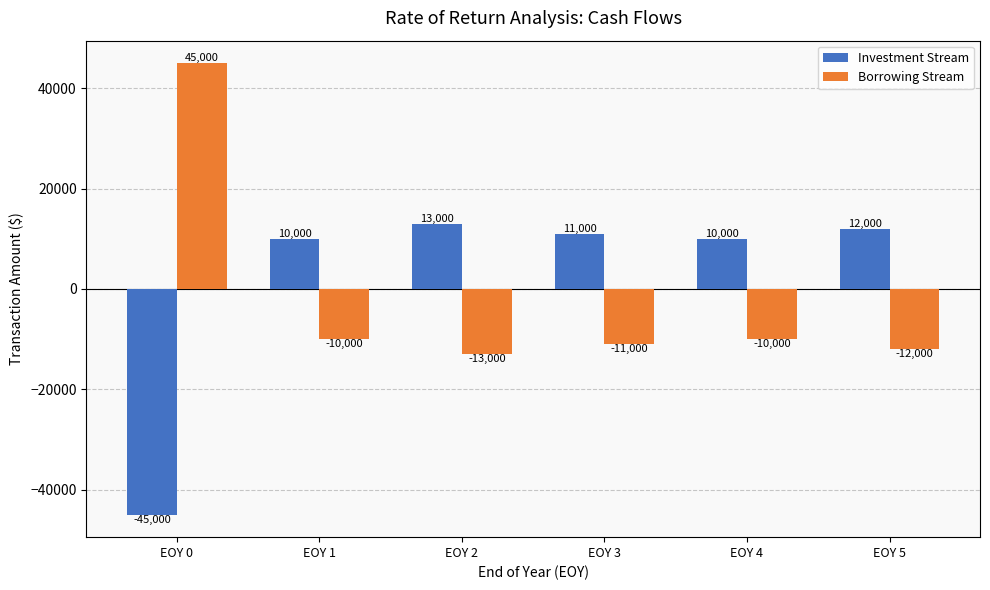

What is the spread (max minus min) of values at EOY 3?

22000